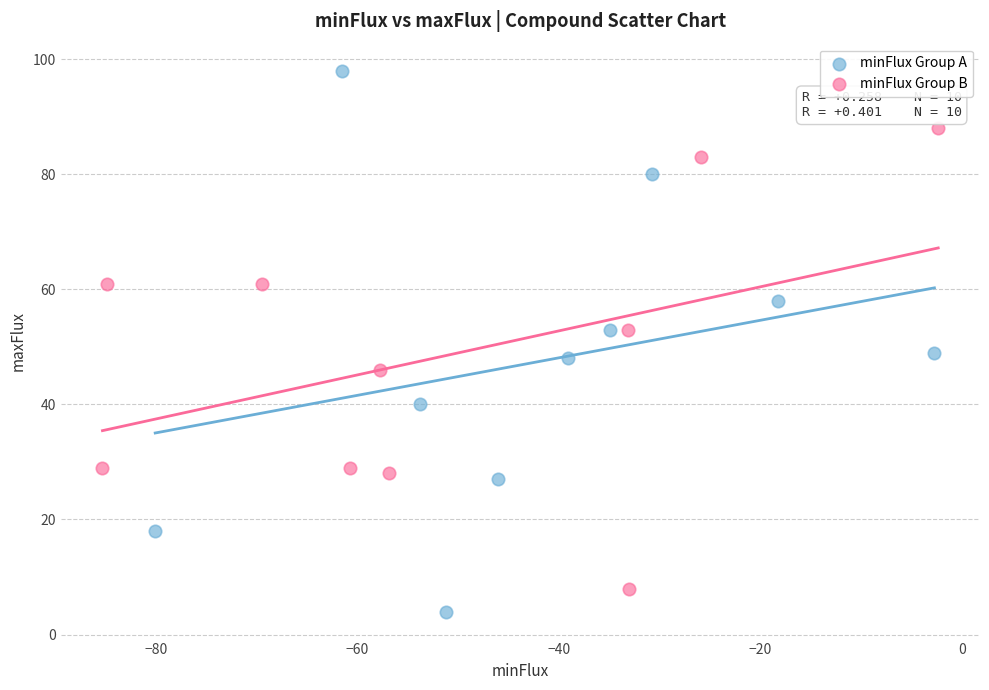

Which series contains the highest Y value?

minFlux Group A